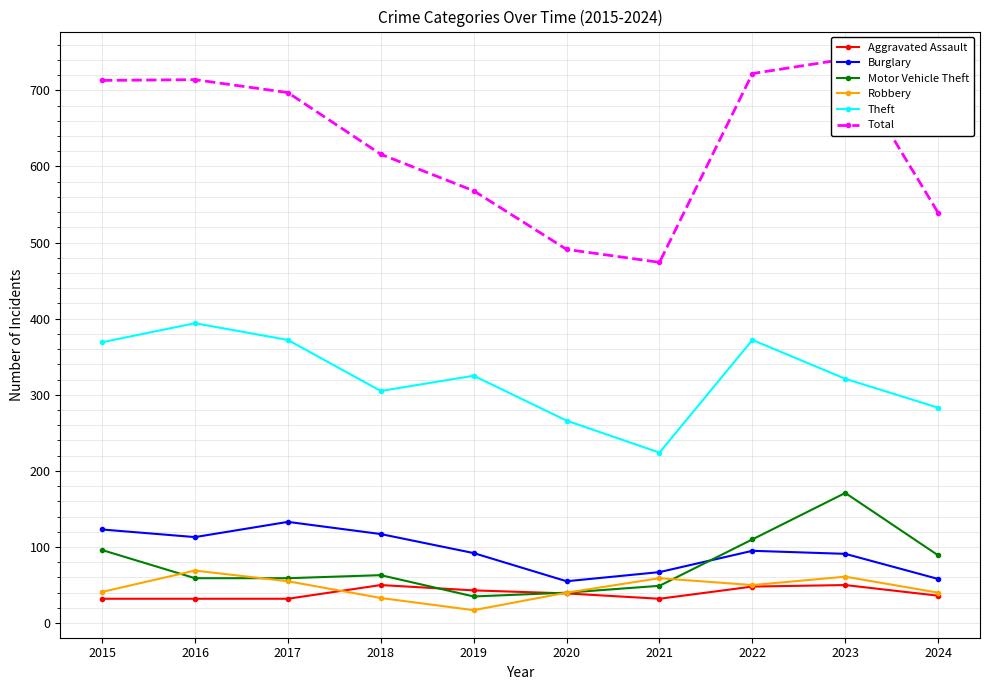

True or false: Aggravated Assault and Total intersect in this chart.

False